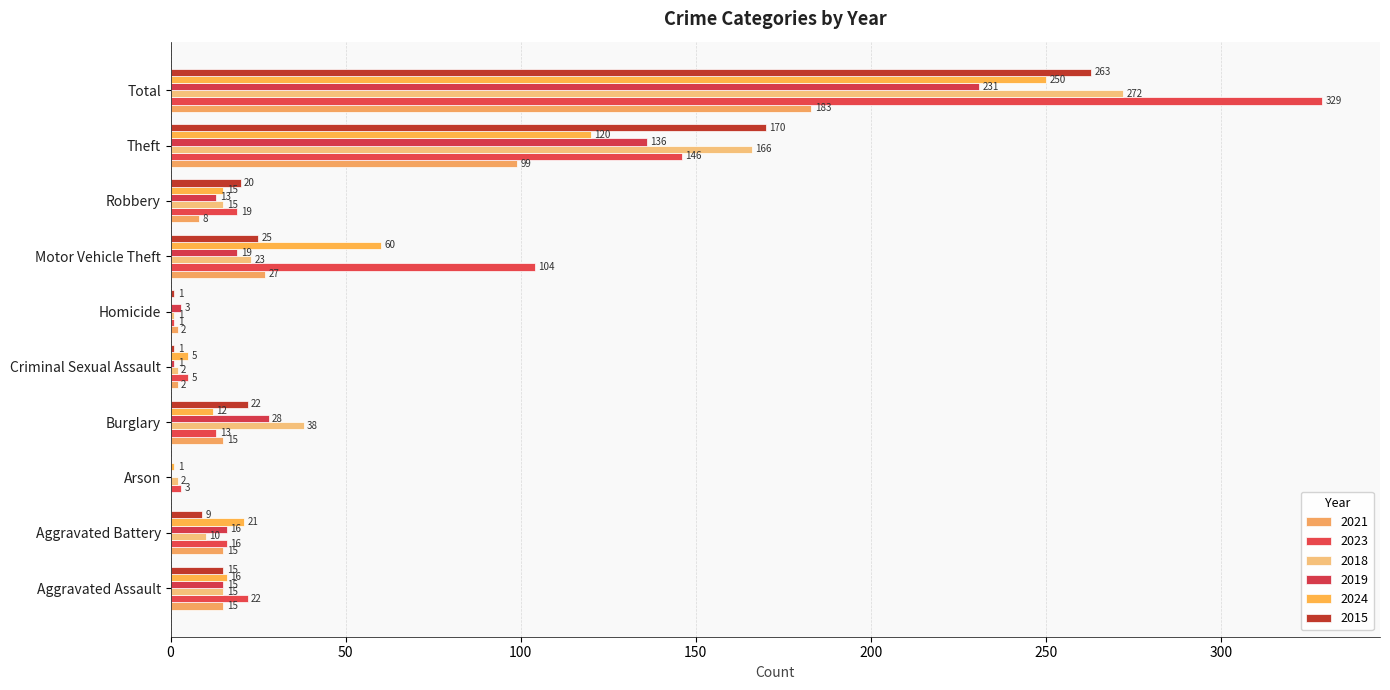

Is the value of 2015 at Arson greater than the value of 2018 at Aggravated Assault?

No